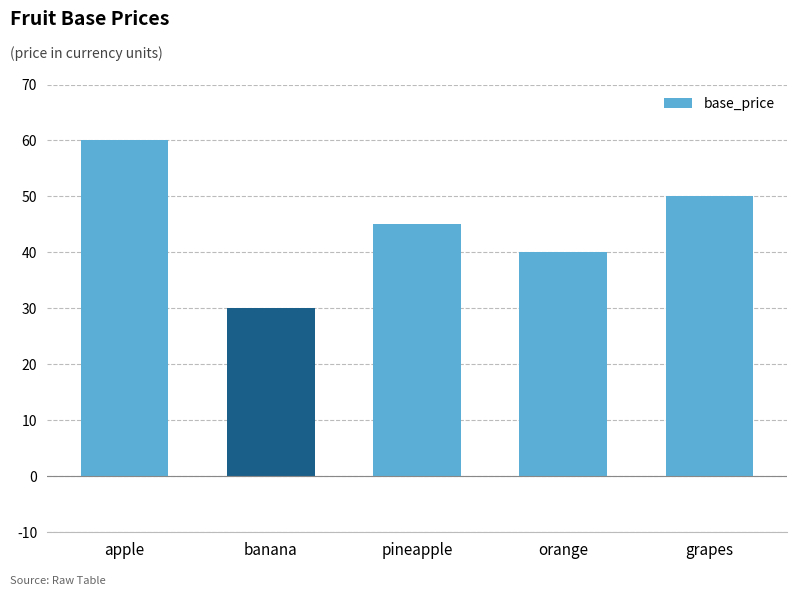

What is the maximum value shown in the chart?

60